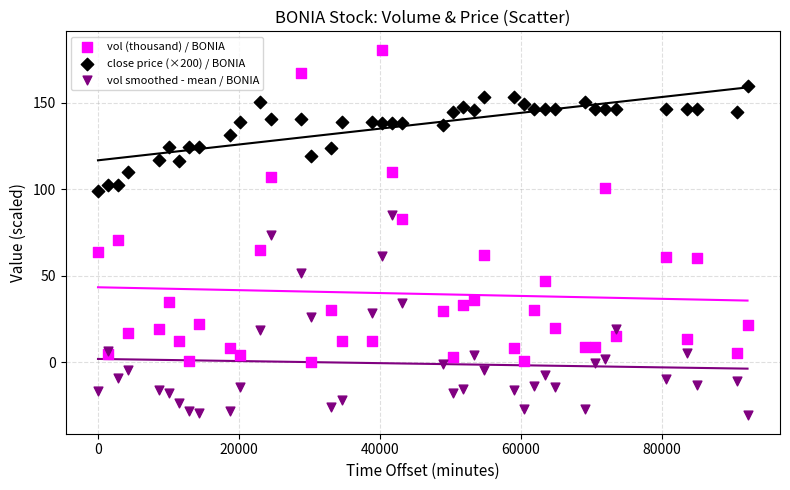

Which series contains the lowest Y value?

vol smoothed - mean / BONIA